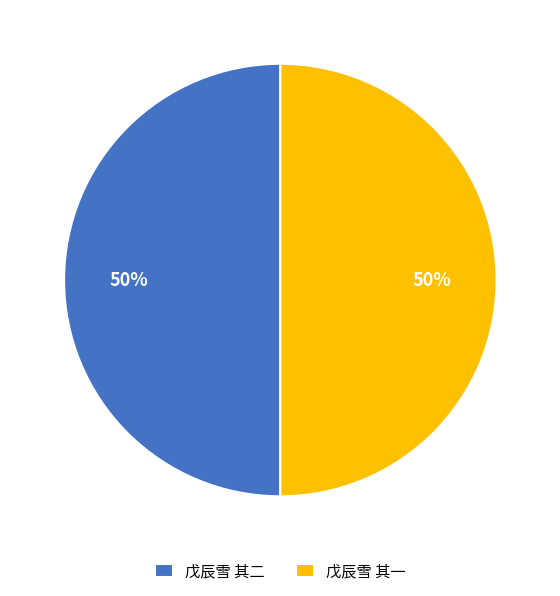

Is the sum of 戊辰雪 其二 and 戊辰雪 其一 greater than half?

Yes